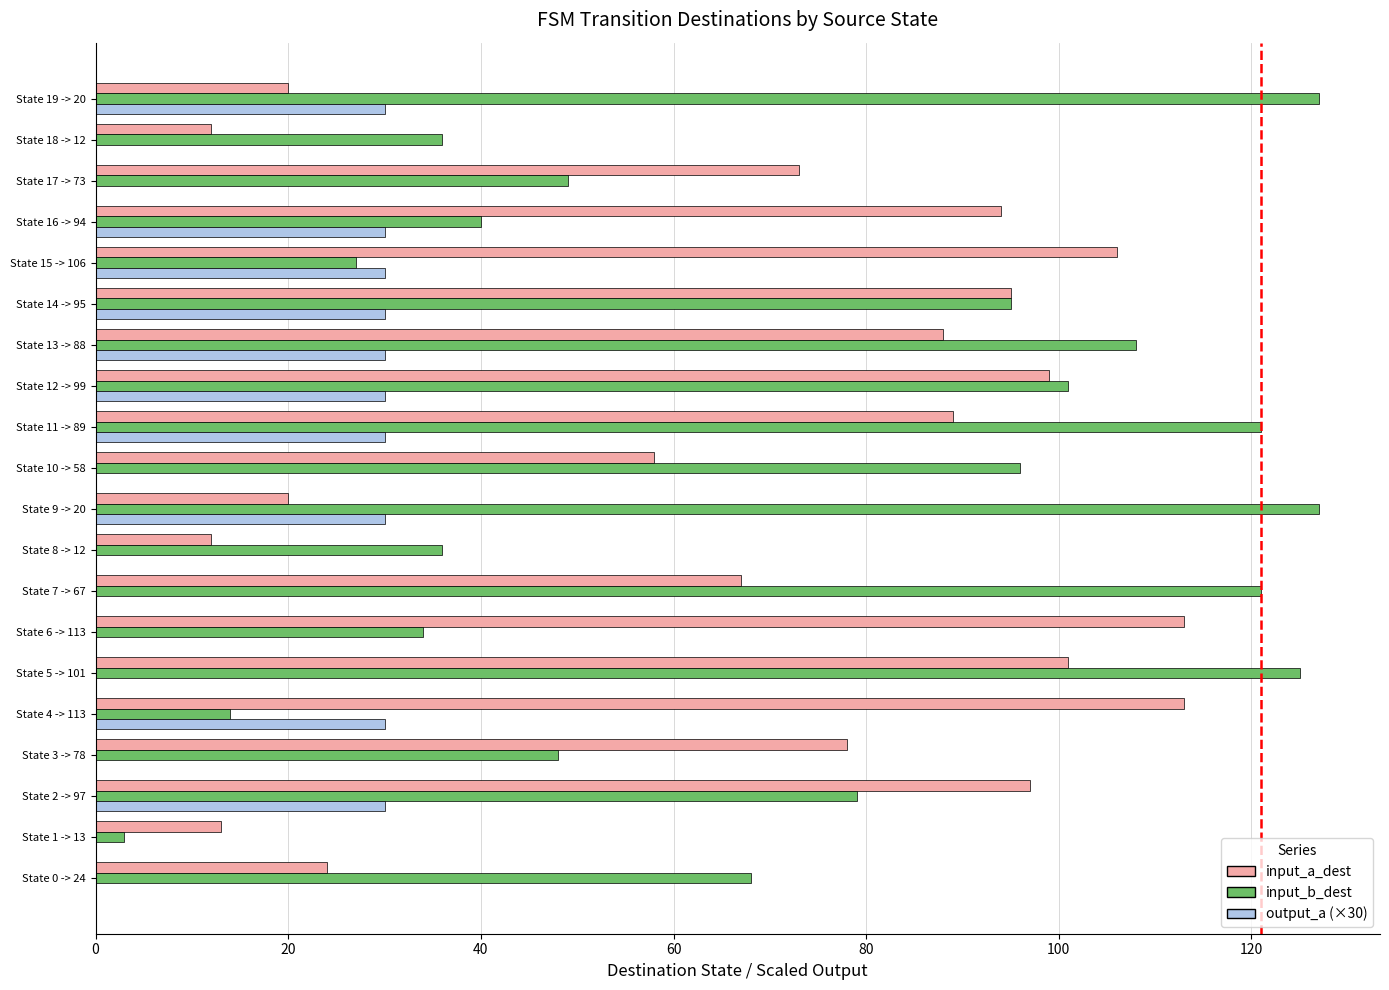

Between State 2 -> 97 and State 7 -> 67, which series saw the biggest shift?

input_b_dest